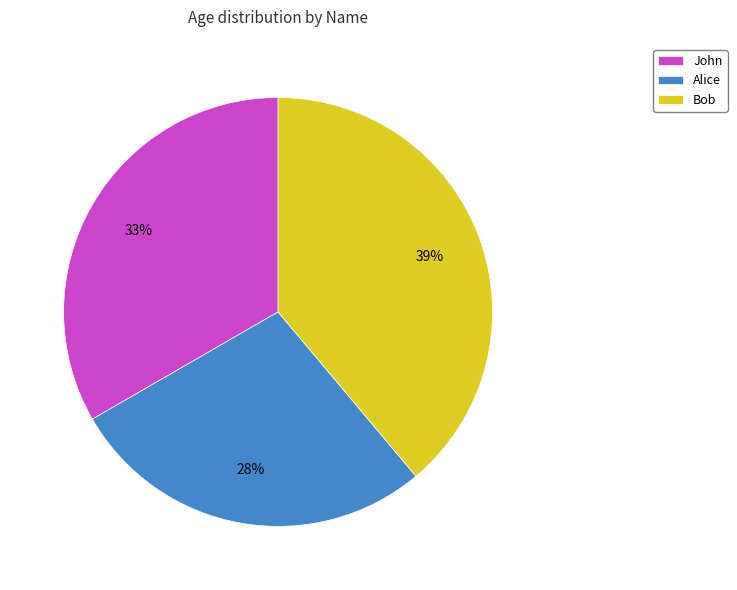

Does any single category account for the majority?

No